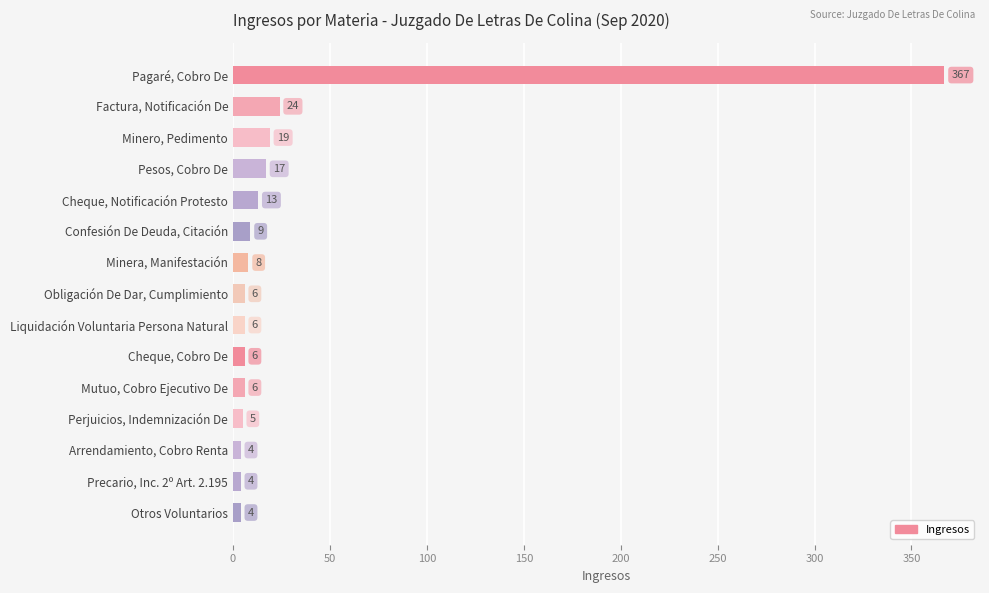

The chart shows a value of 24 at Factura, Notificación De. True or false?

True